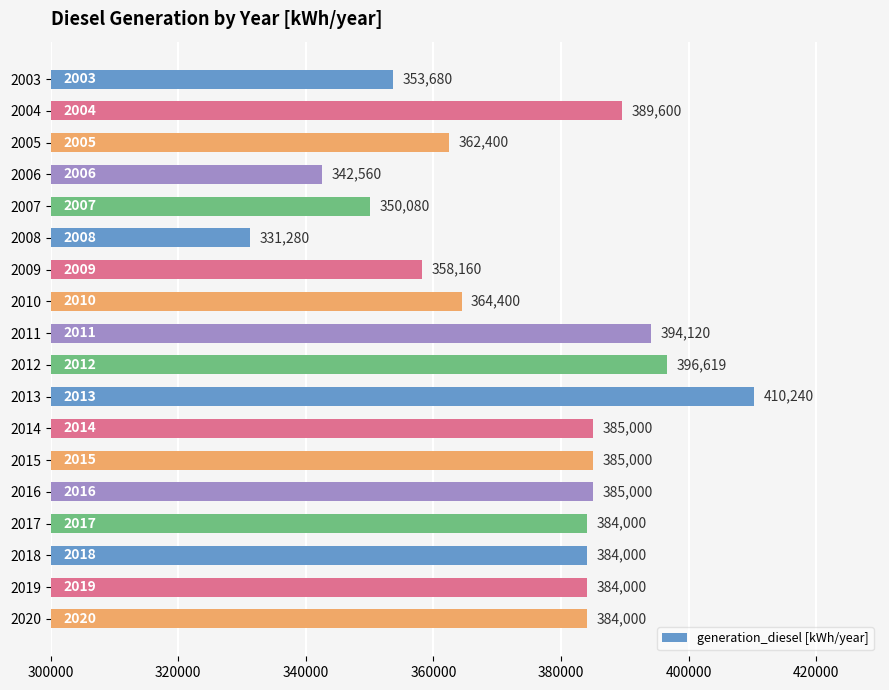

Reading top to bottom, transcribe all the data shown in this chart.

353680	389600	362400	342560	350080	331280	358160	364400	394120	396619	410240	385000	385000	385000	384000	384000	384000	384000